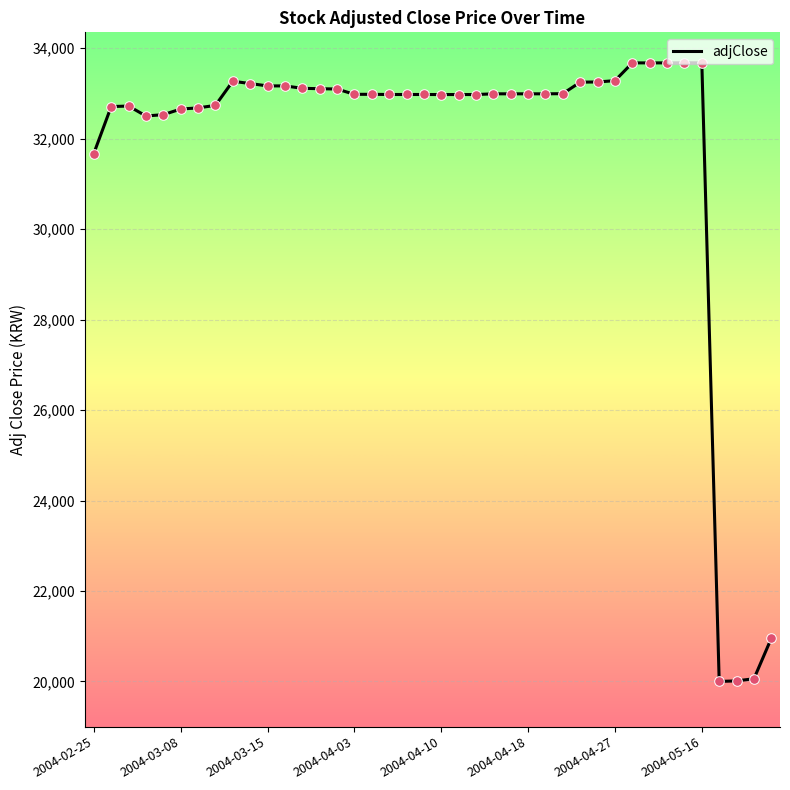

What is the smallest value displayed?

20000